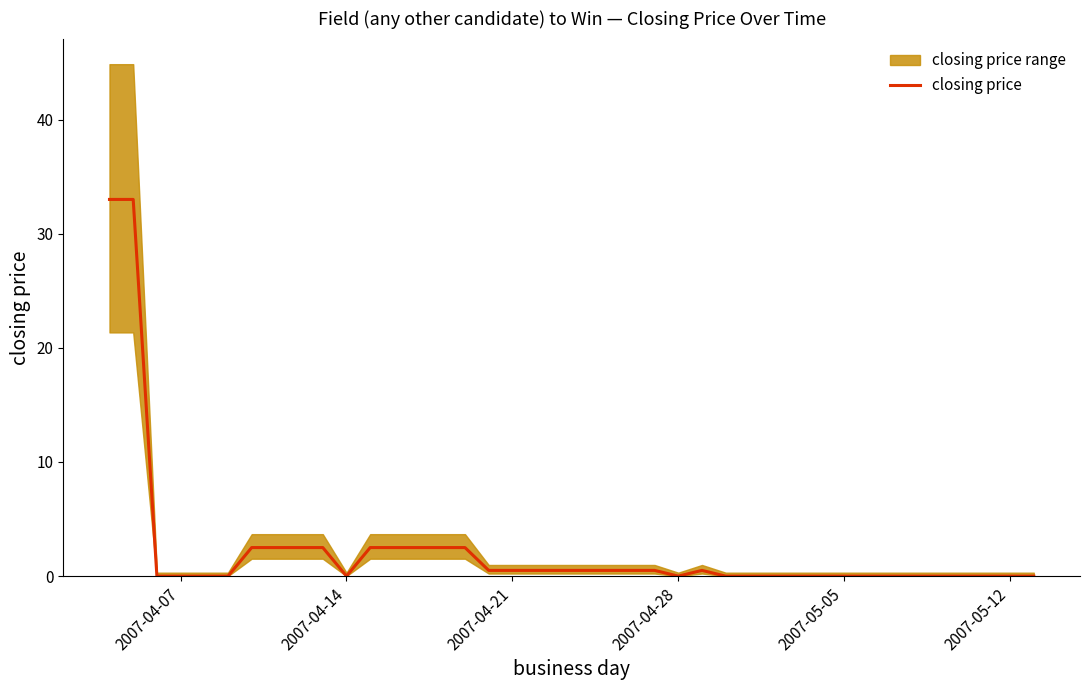

What is the maximum value for closing price?

33.0